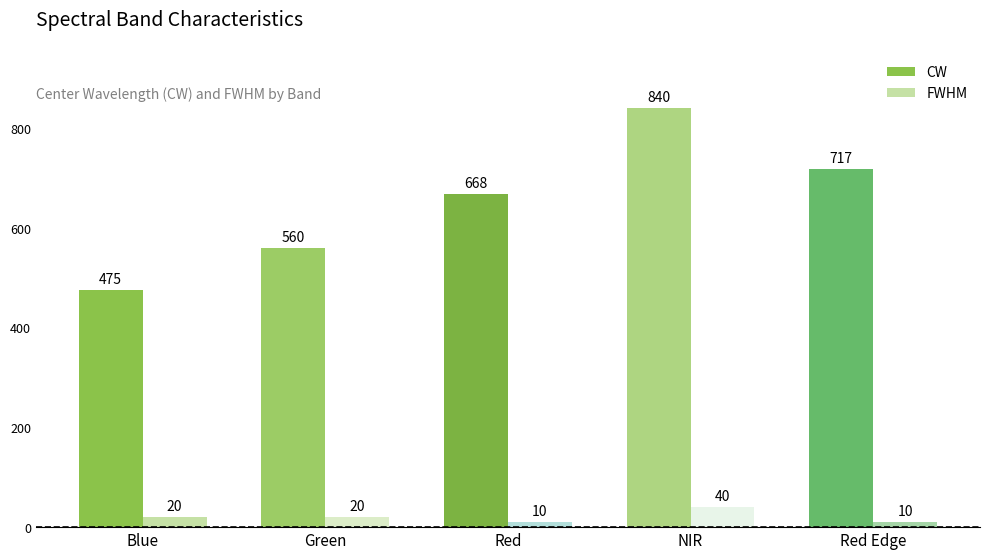

True or false: FWHM has a value of 40 at NIR.

True